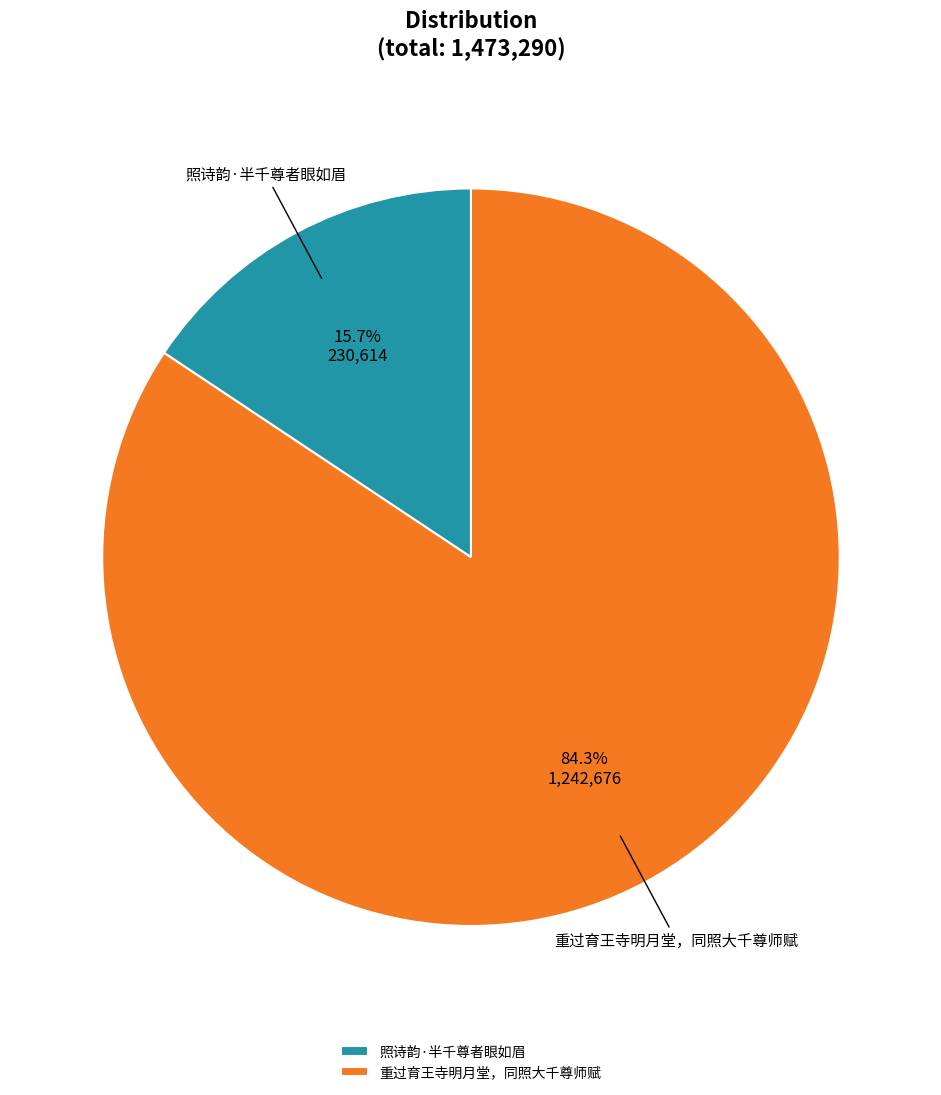

To the nearest percent, what is the difference between the largest and smallest slice percentages?

69%